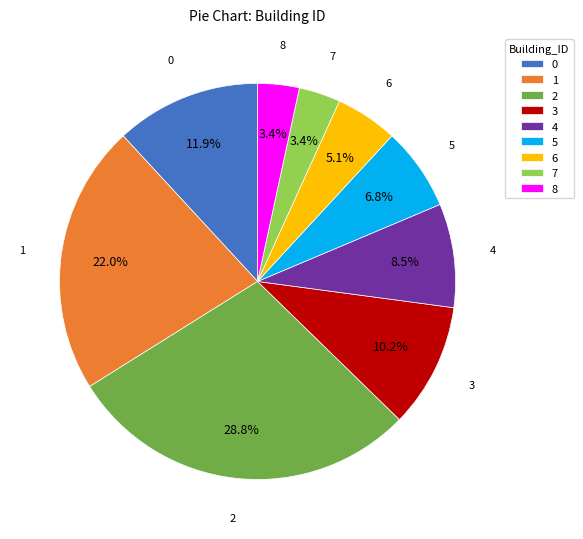

What percentage do 5 and 6 together represent?

11.9%